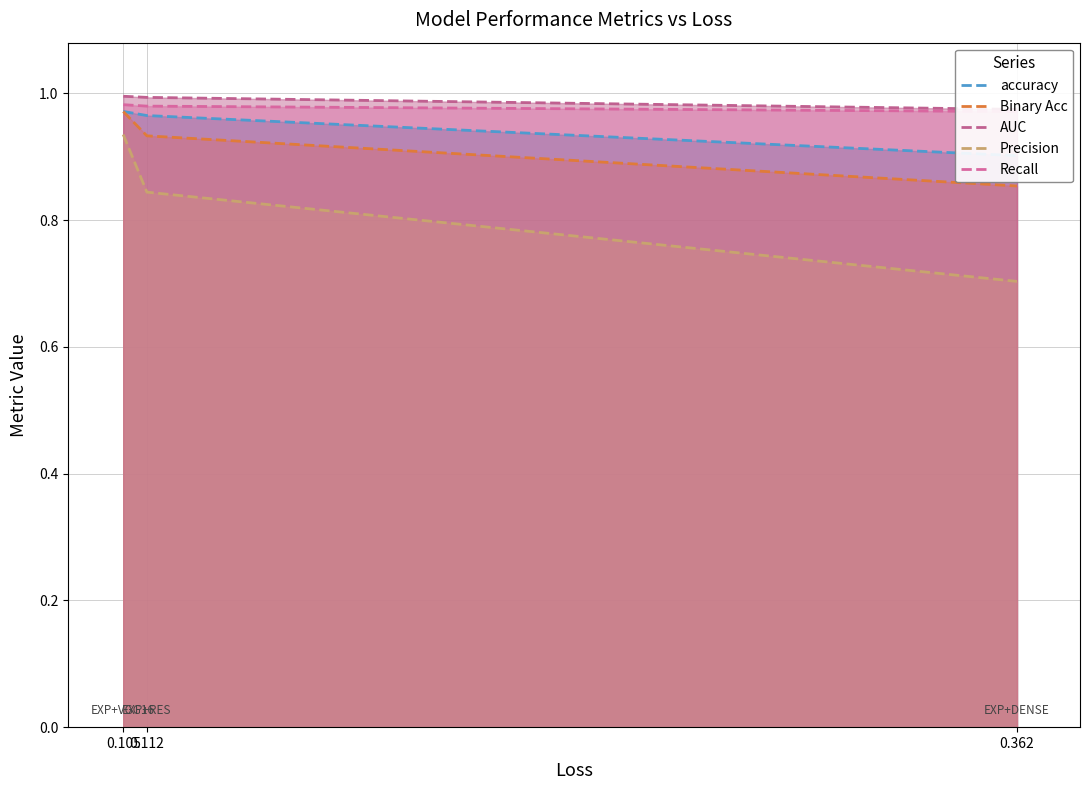

How many series are shown in this chart?

5